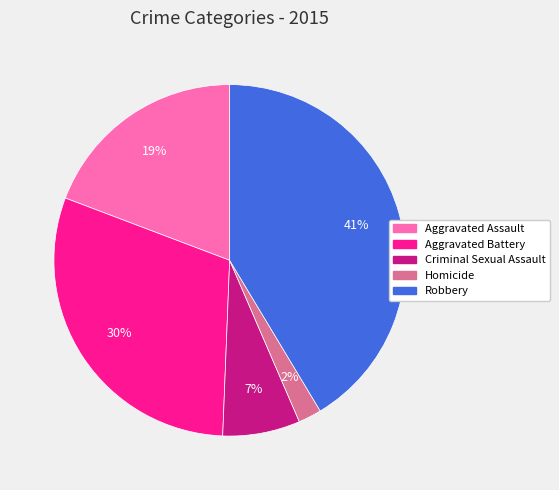

Does Robbery account for over 50% of the chart?

No